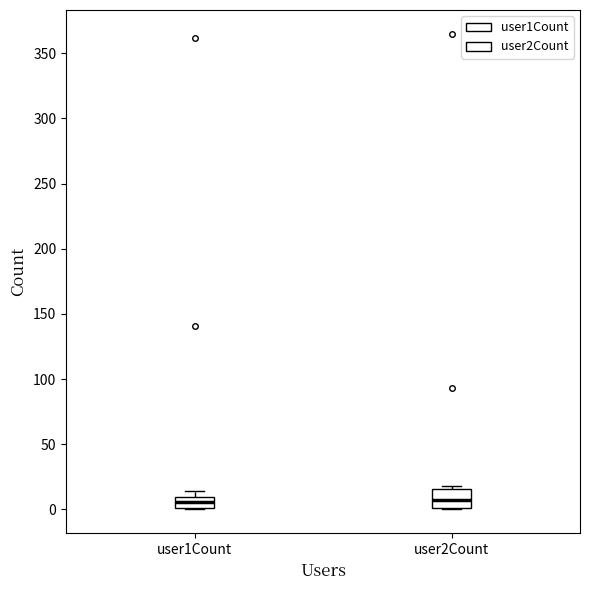

Where does the median line of the box for user1Count sit on the y-axis? The values are not printed on the chart, so give them approximately, as read against the axis.

5